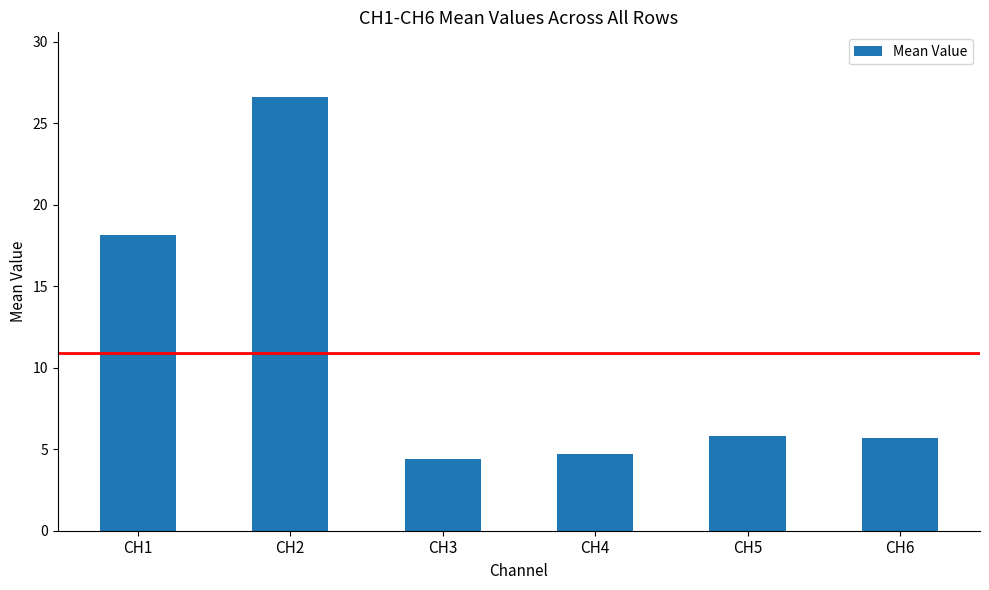

What is the value of the 4th bar from the left?

4.7